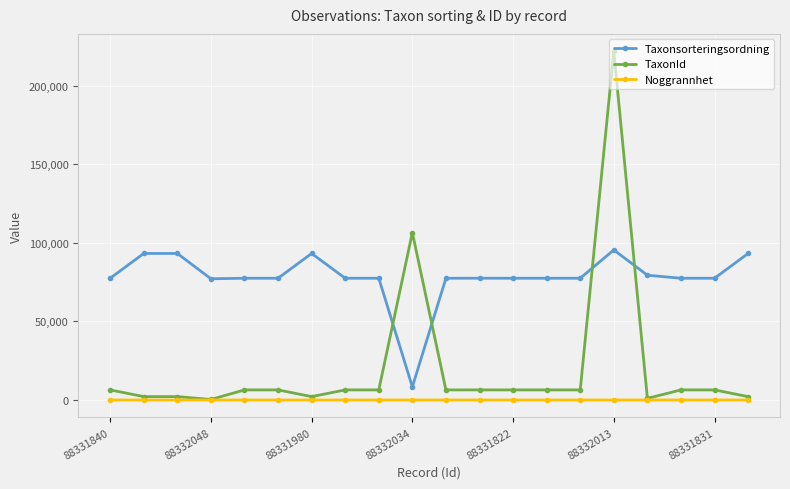

Which series has the largest total across all categories?

Taxonsorteringsordning